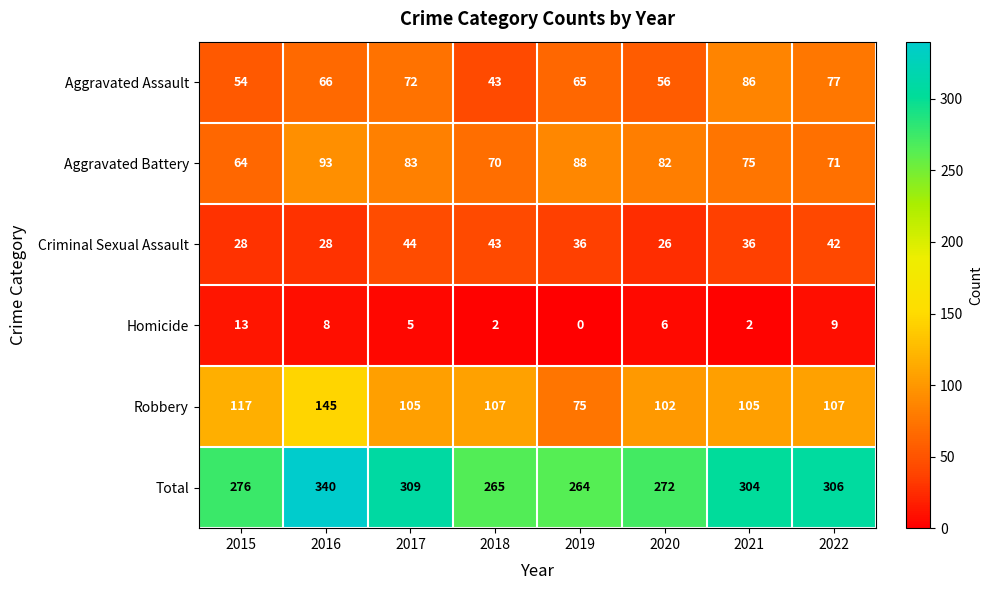

Between 2018 and 2019, which series saw the biggest shift?

Robbery